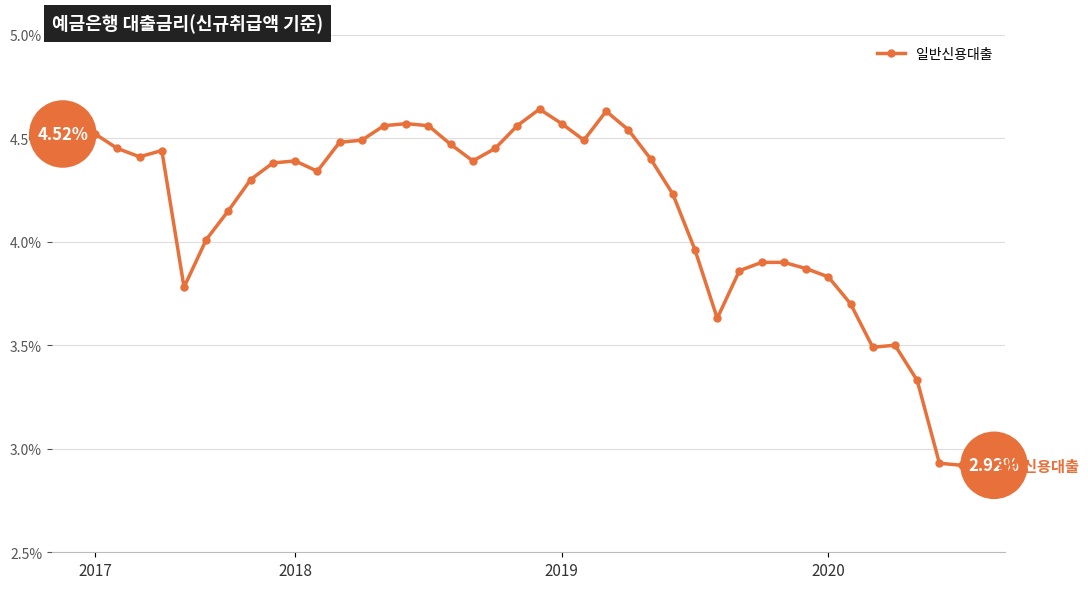

What is the difference between the maximum and minimum values?

1.7